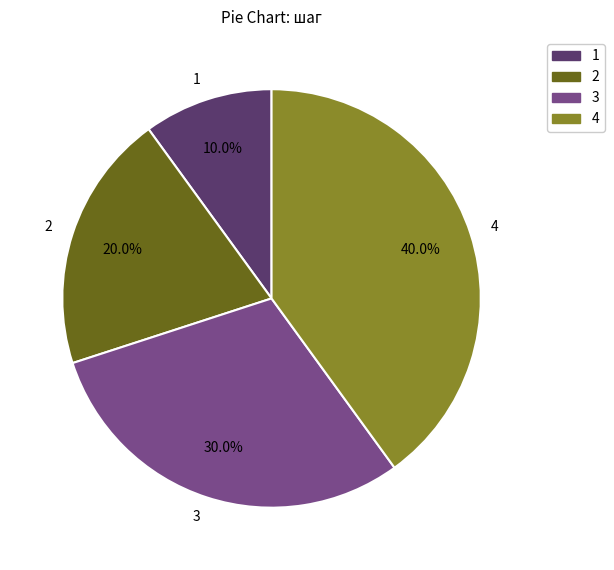

Count the number of slices in the pie.

4